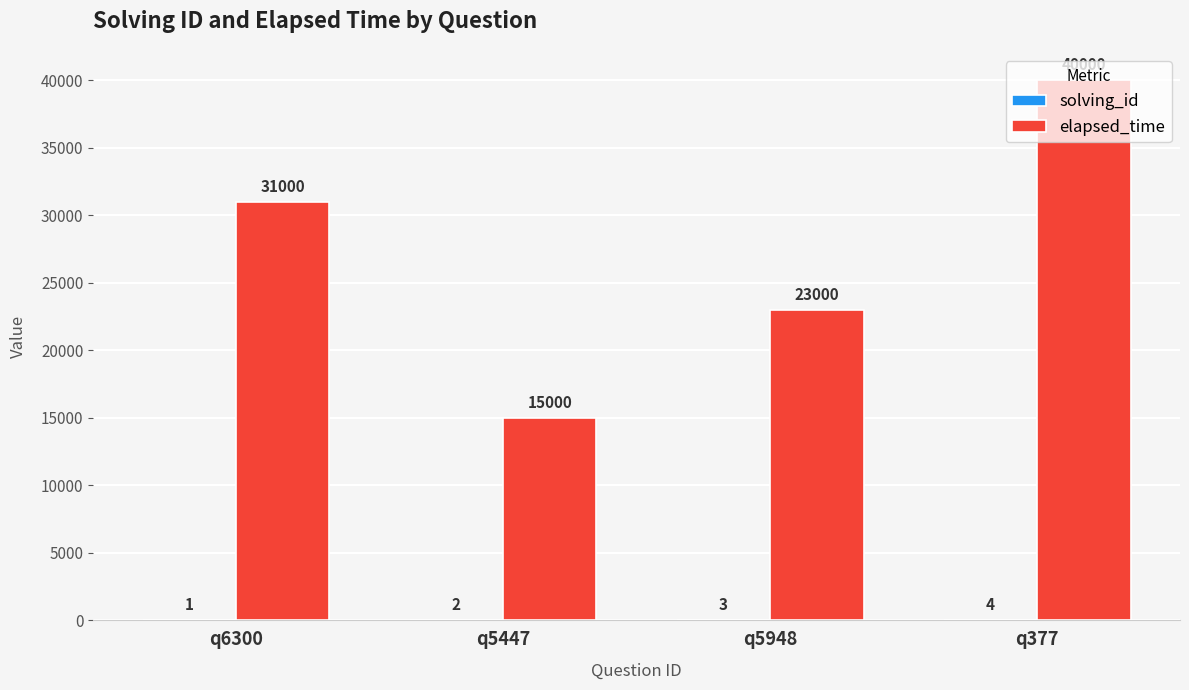

Are the bars grouped side by side (vs. stacked)?

Yes